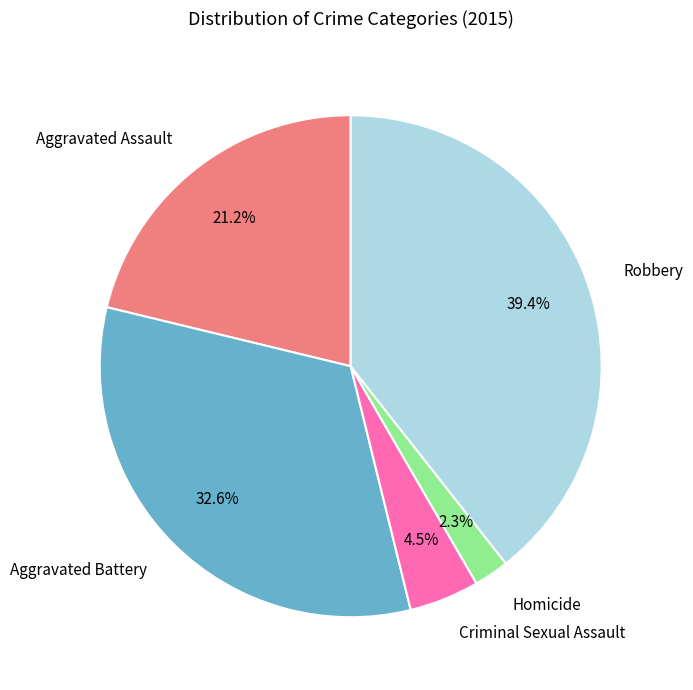

Is Aggravated Battery the majority of the pie?

No